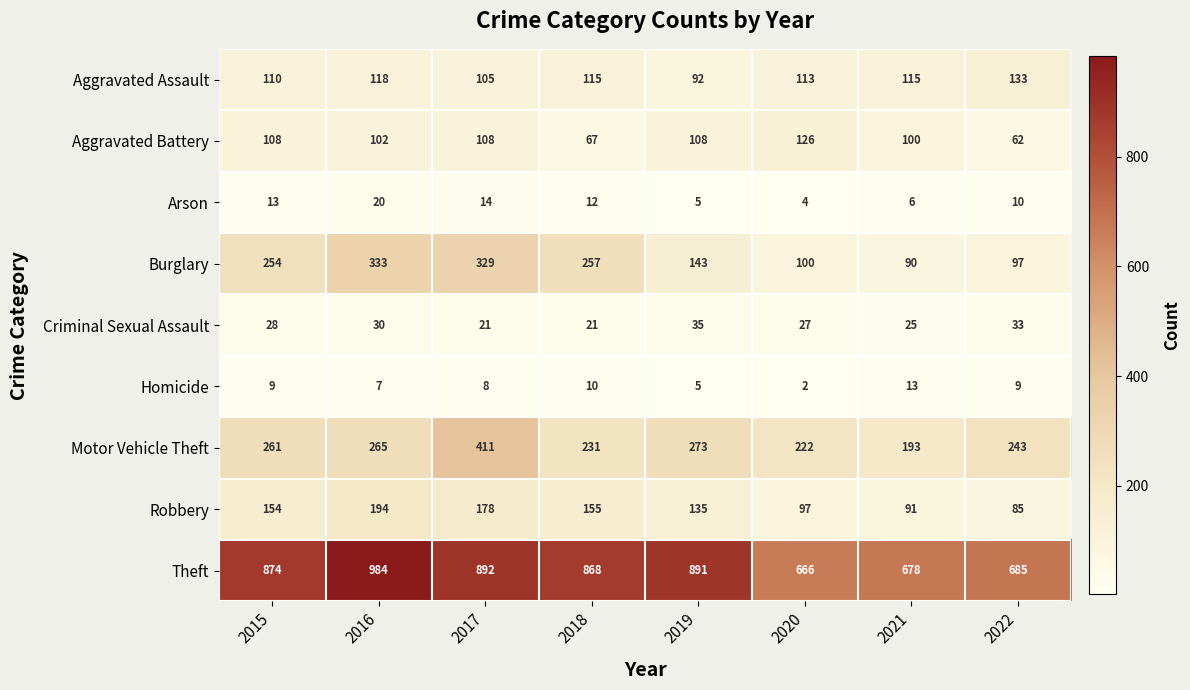

Where is Motor Vehicle Theft nearest to the value 302?

2019